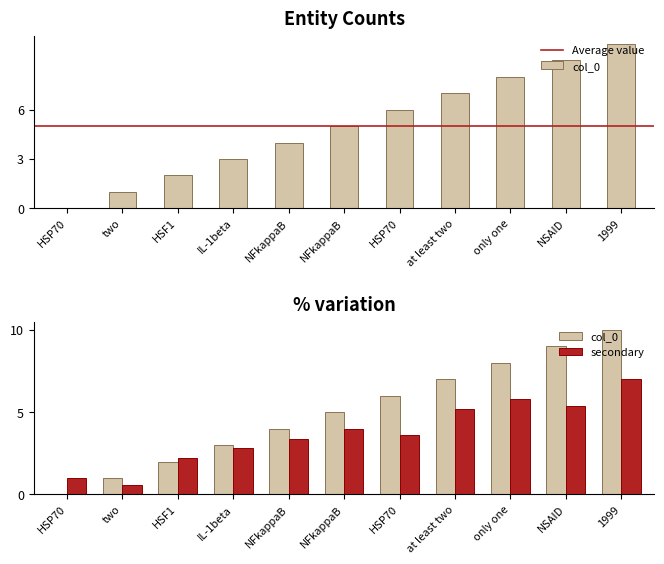

The value at HSP70 is 11. True or false?

False